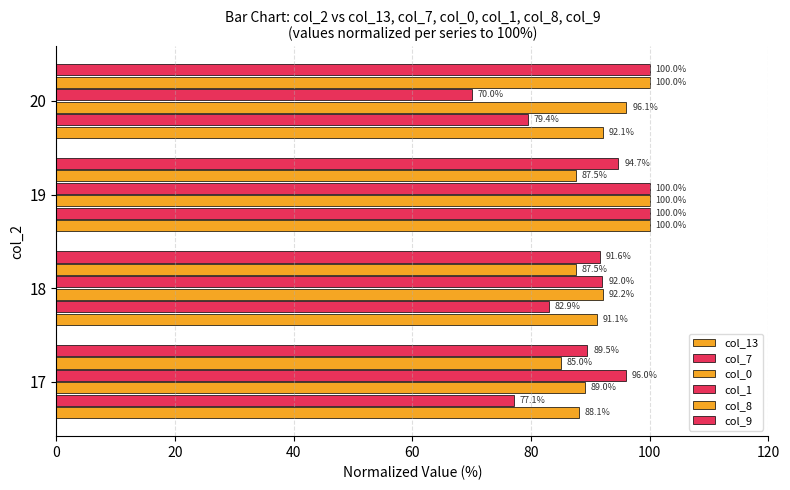

Which series has the largest total across all categories?

col_0